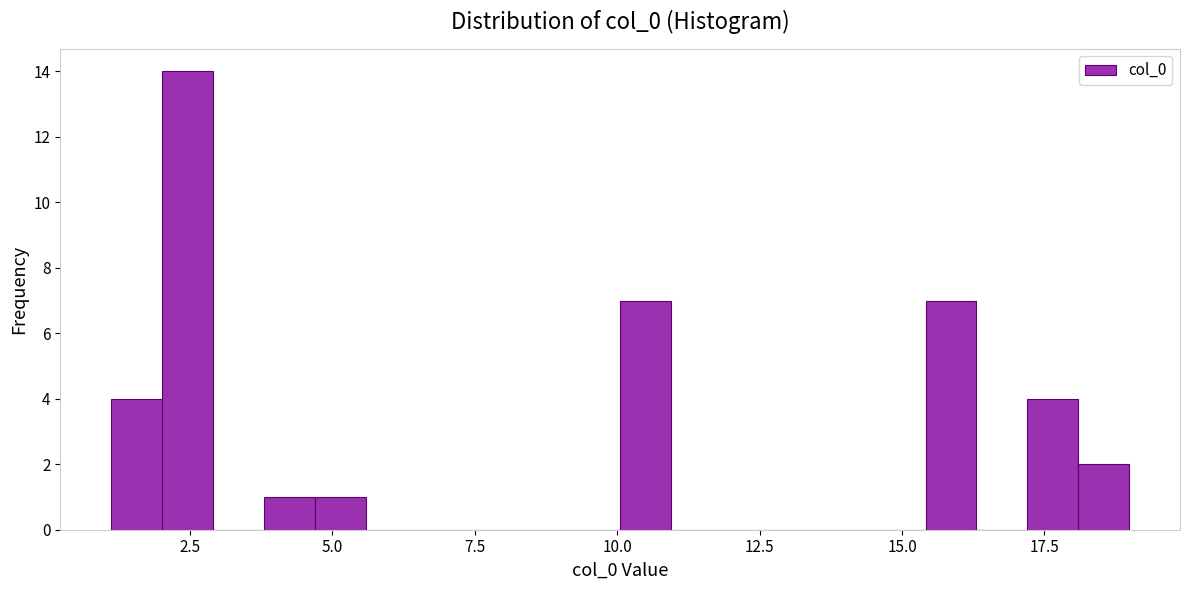

Read against the x-axis, roughly where is the centre of the tallest bar?

2.5